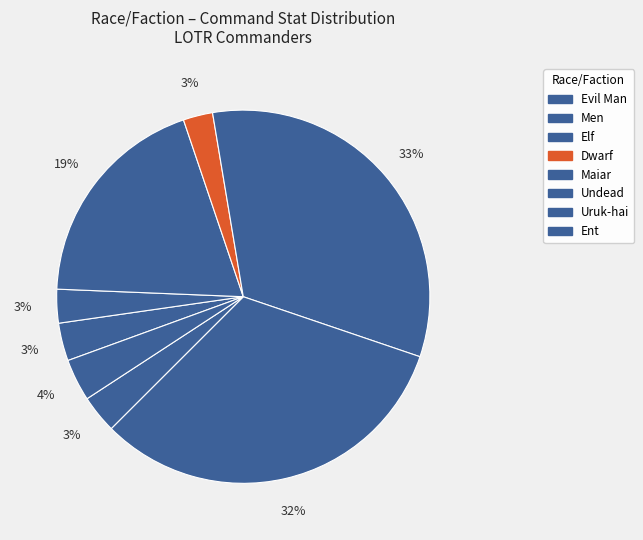

Combined, do Men and Elf account for over 50%?

No